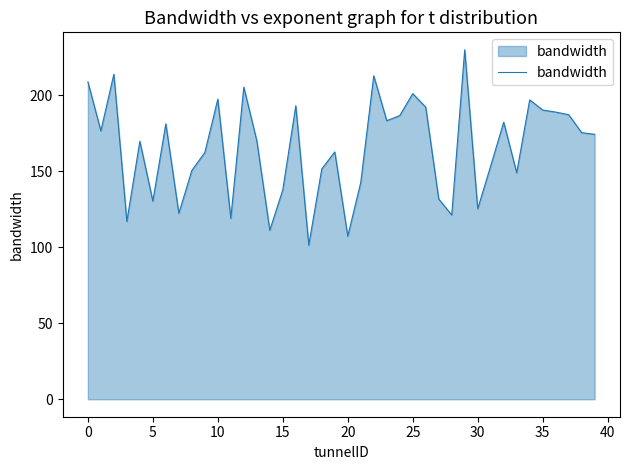

What is the maximum value shown in the chart?

229.8